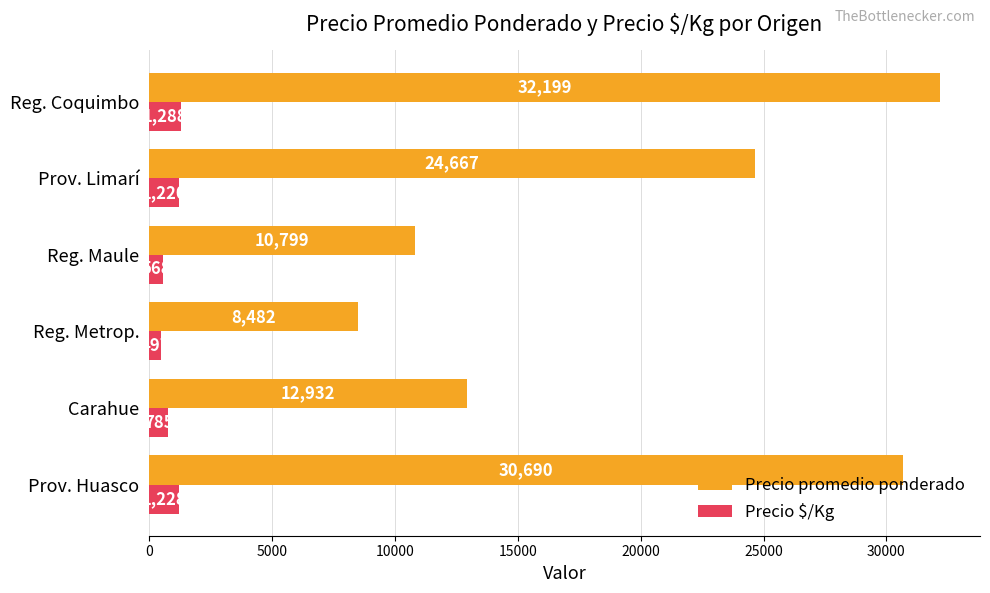

True or false: Precio promedio ponderado has a value of 8481.7 at Reg. Metrop..

True